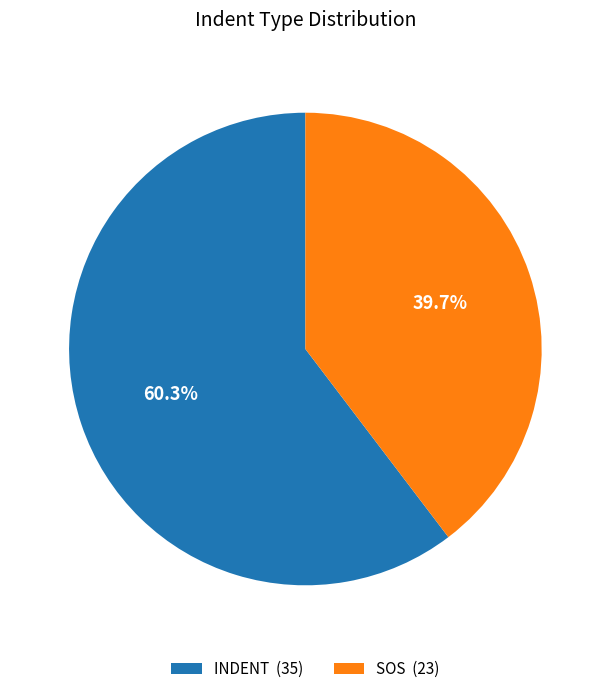

What percentage is the INDENT slice, to the nearest percent?

60%